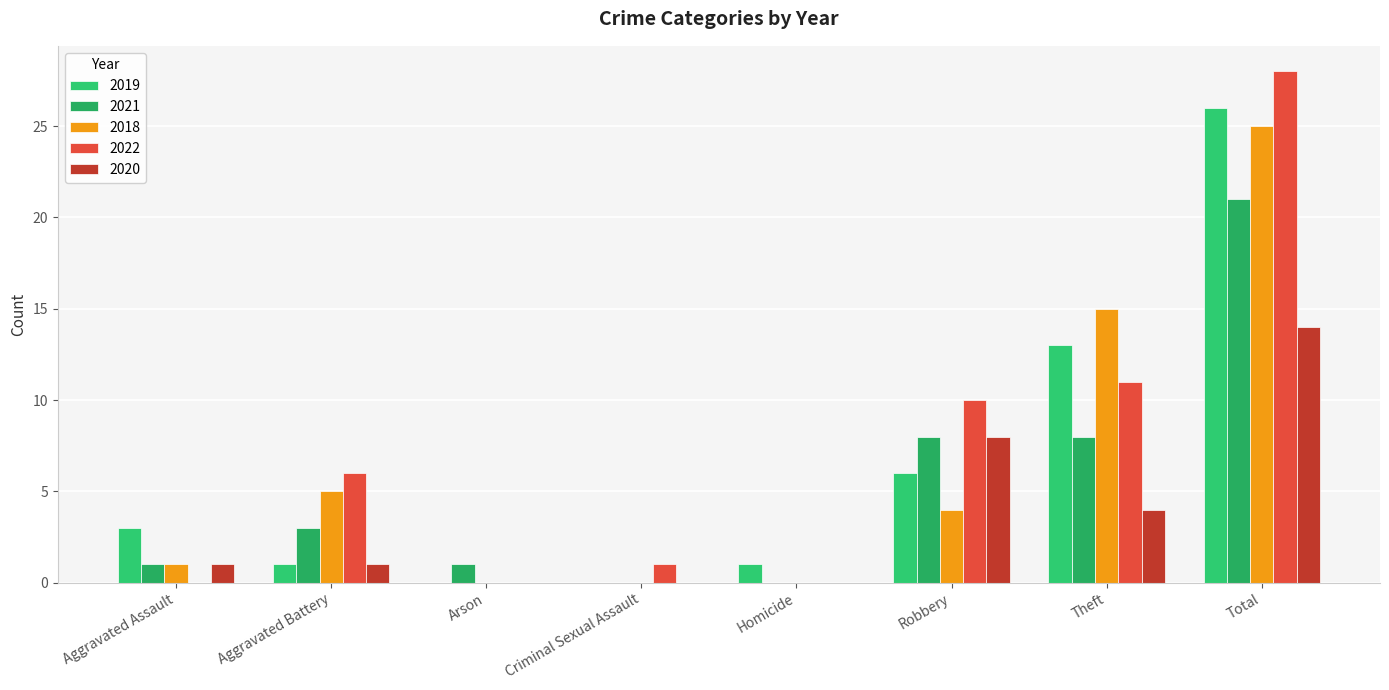

Which has a higher value, Homicide or Arson?

Homicide